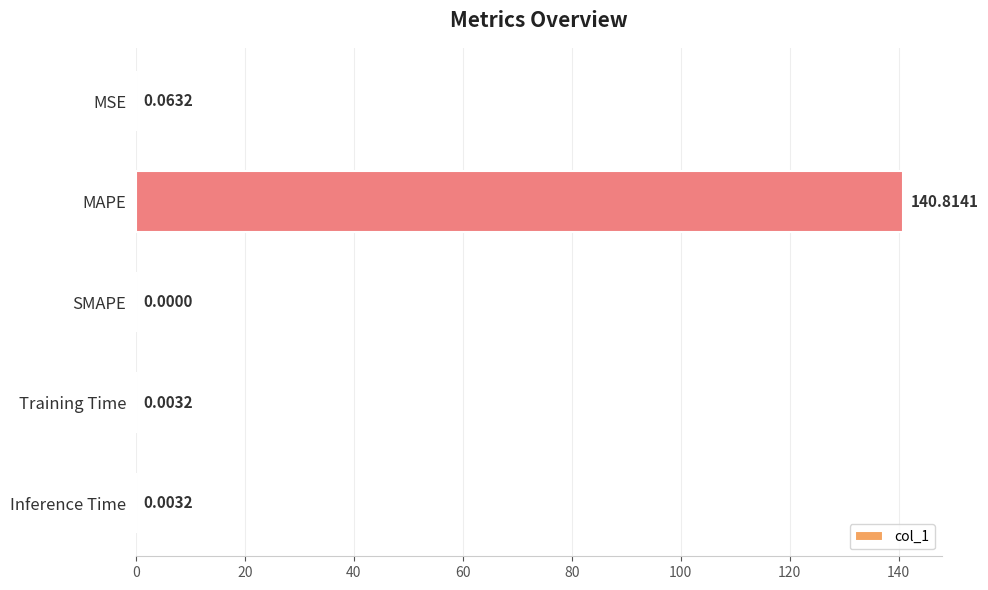

Count the number of data series in this chart.

1